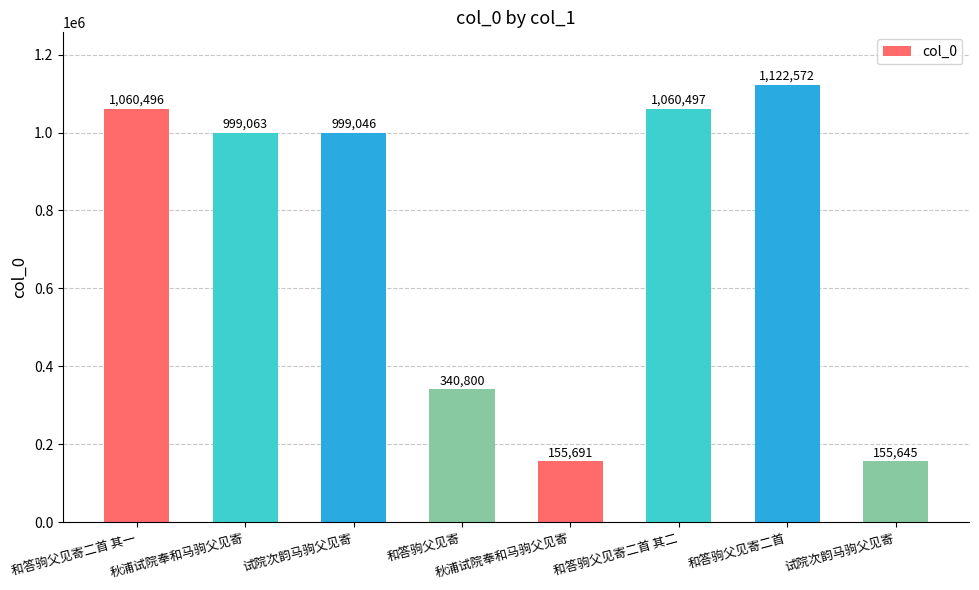

Where does the data first go above 999063?

和答驹父见寄二首 其一